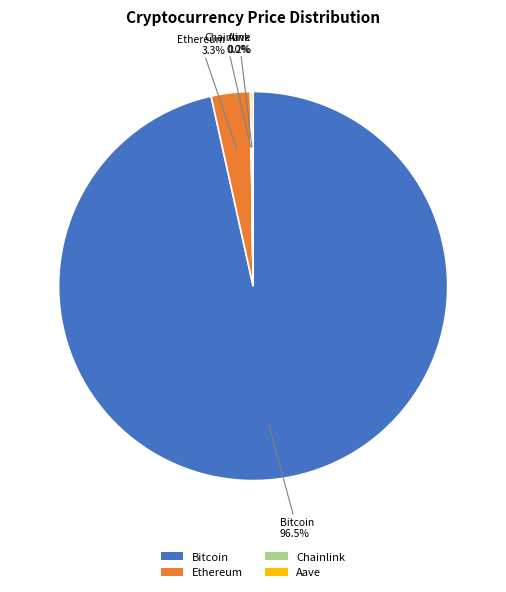

Which slice is the largest?

Bitcoin